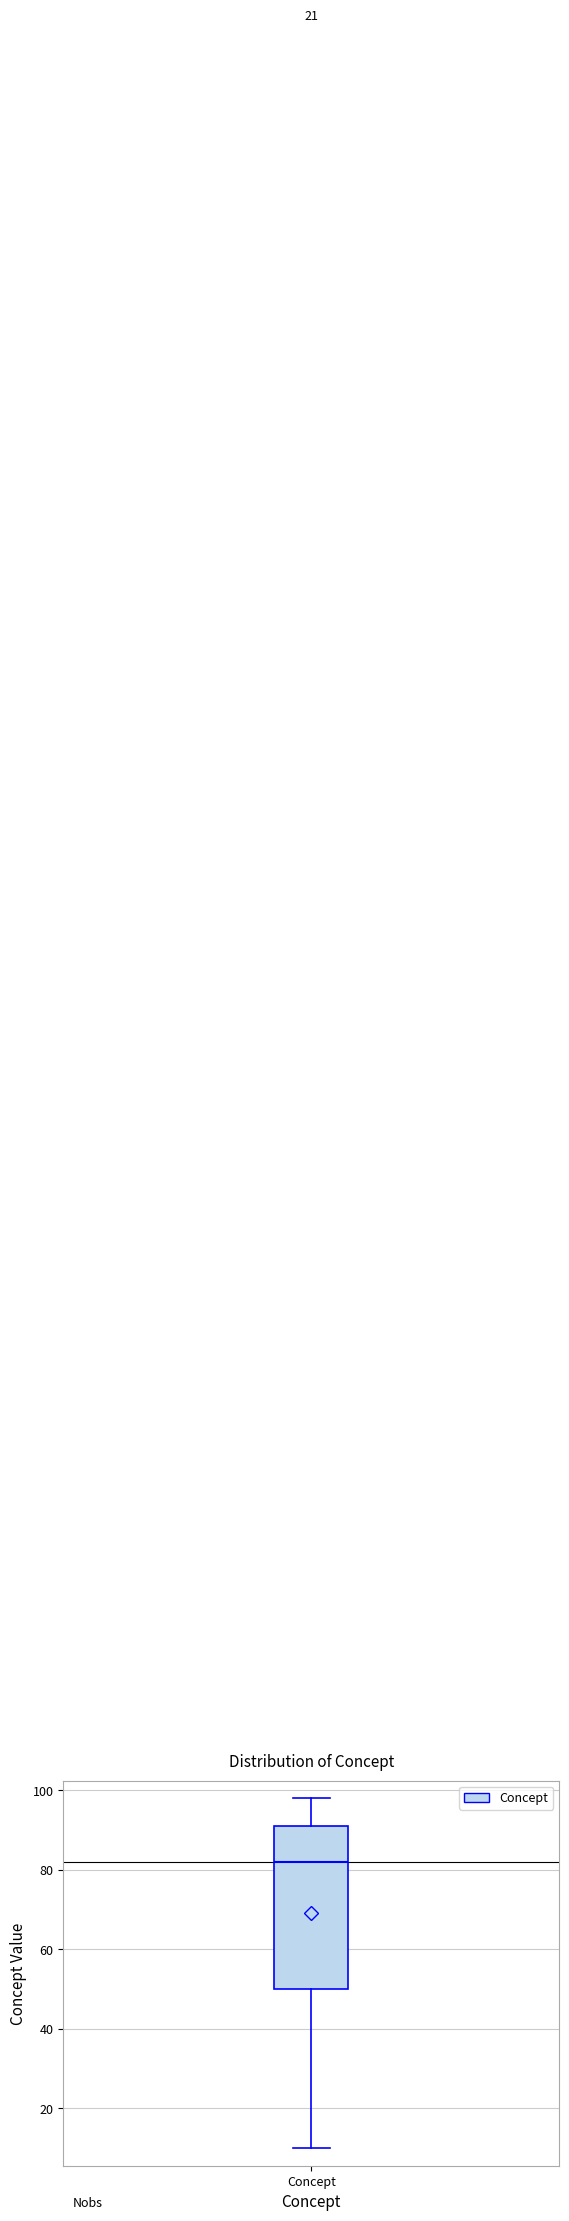

Where does the upper whisker of the box for Concept end on the y-axis? The values are not printed on the chart, so give them approximately, as read against the axis.

98